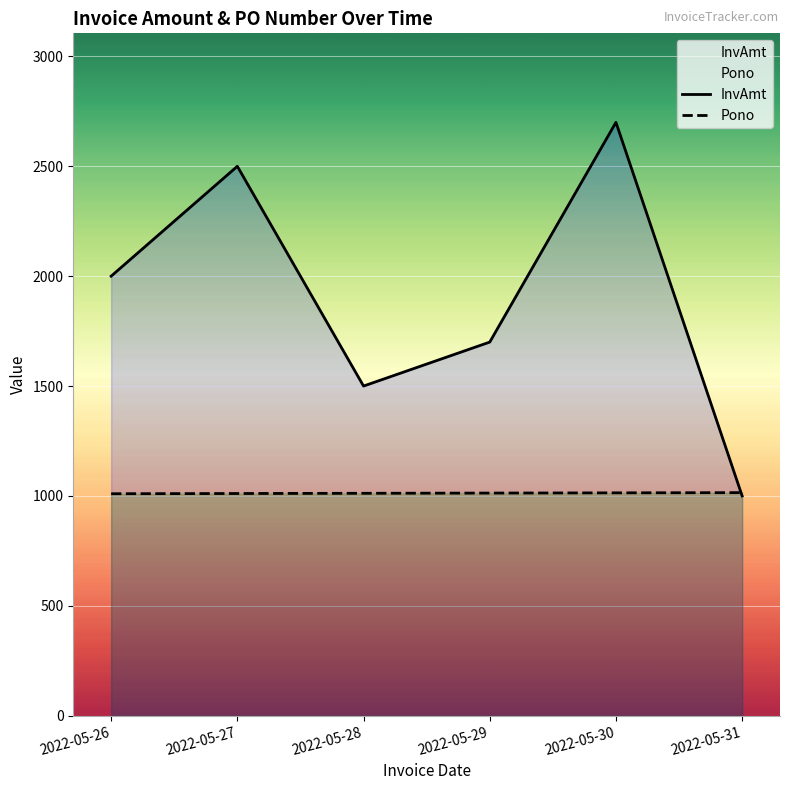

Rank the categories by InvAmt value from lowest to highest.

2022-05-31, 2022-05-28, 2022-05-29, 2022-05-26, 2022-05-27, 2022-05-30